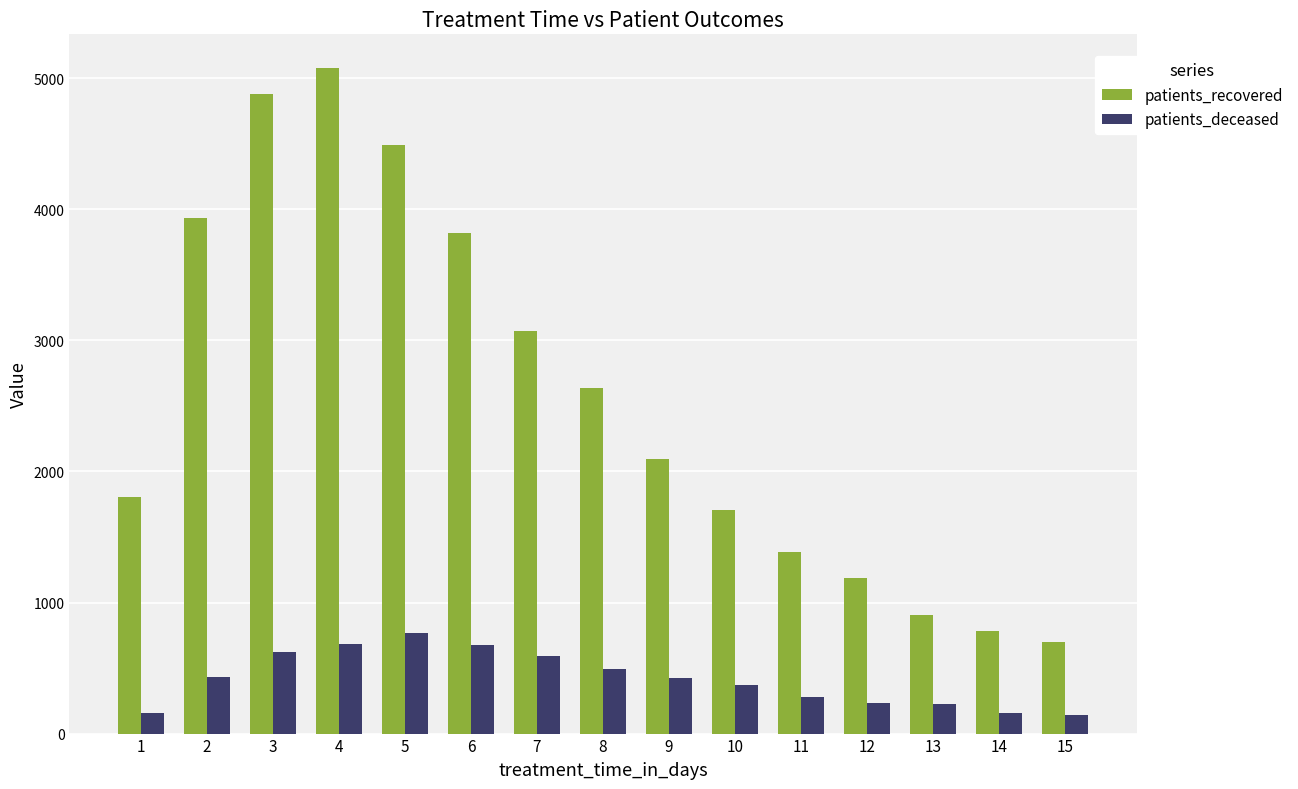

List the series in order of their peak value, highest first.

patients_recovered, patients_deceased